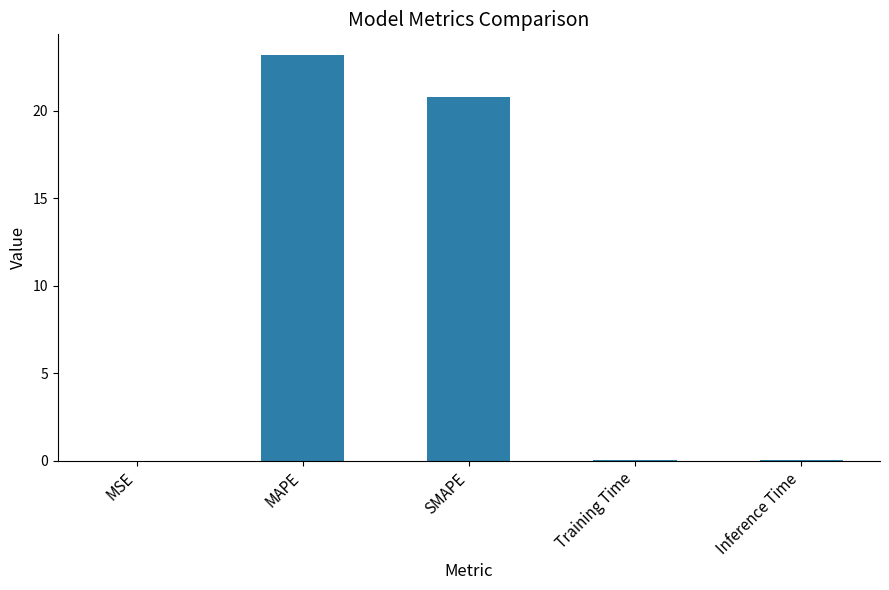

What is the sum of the values at SMAPE and MSE?

20.8